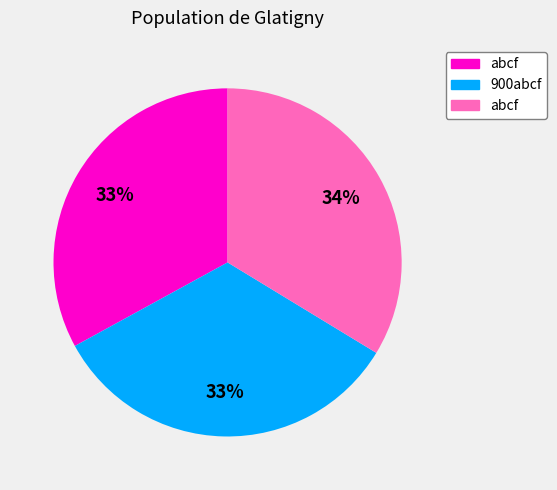

To the nearest percent, what is the difference between the largest and smallest slice percentages?

1%